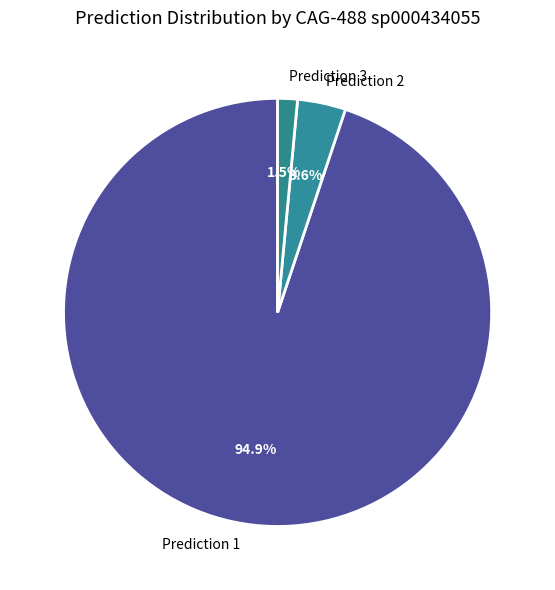

Which category accounts for the majority?

Prediction 1